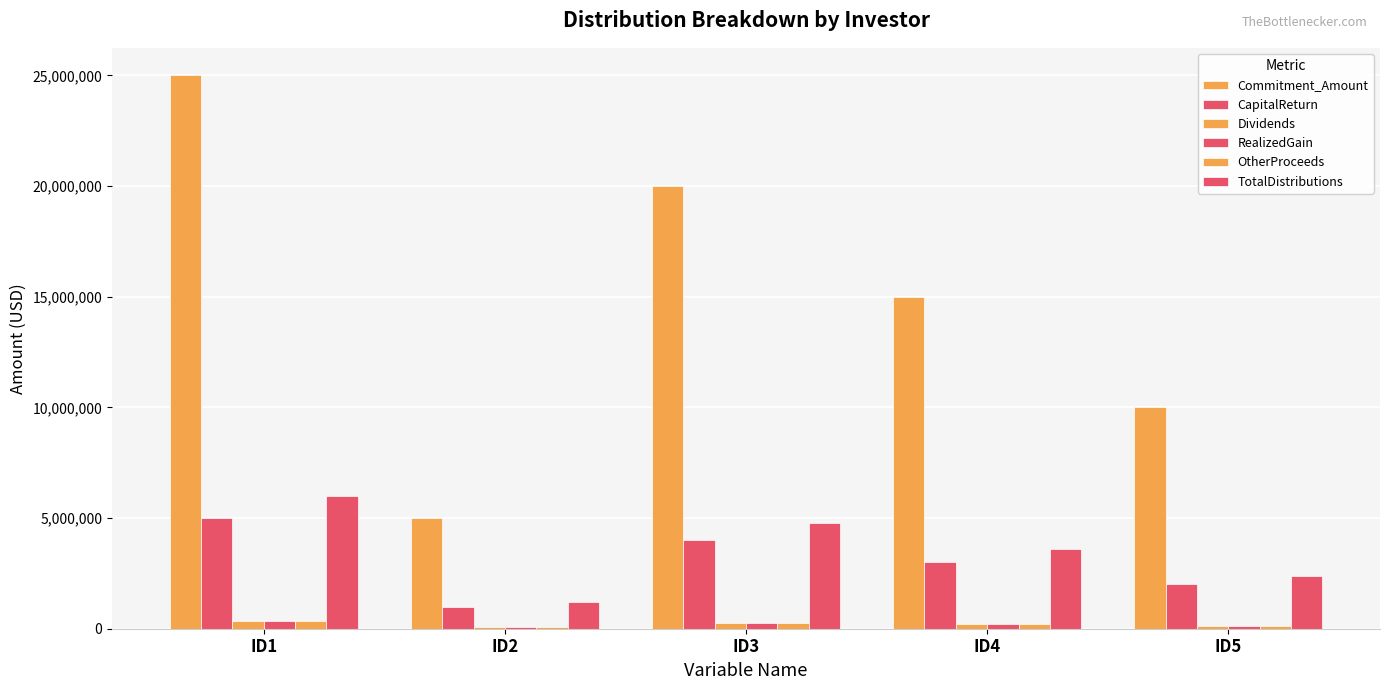

At which label is TotalDistributions closest to 3600000?

ID4